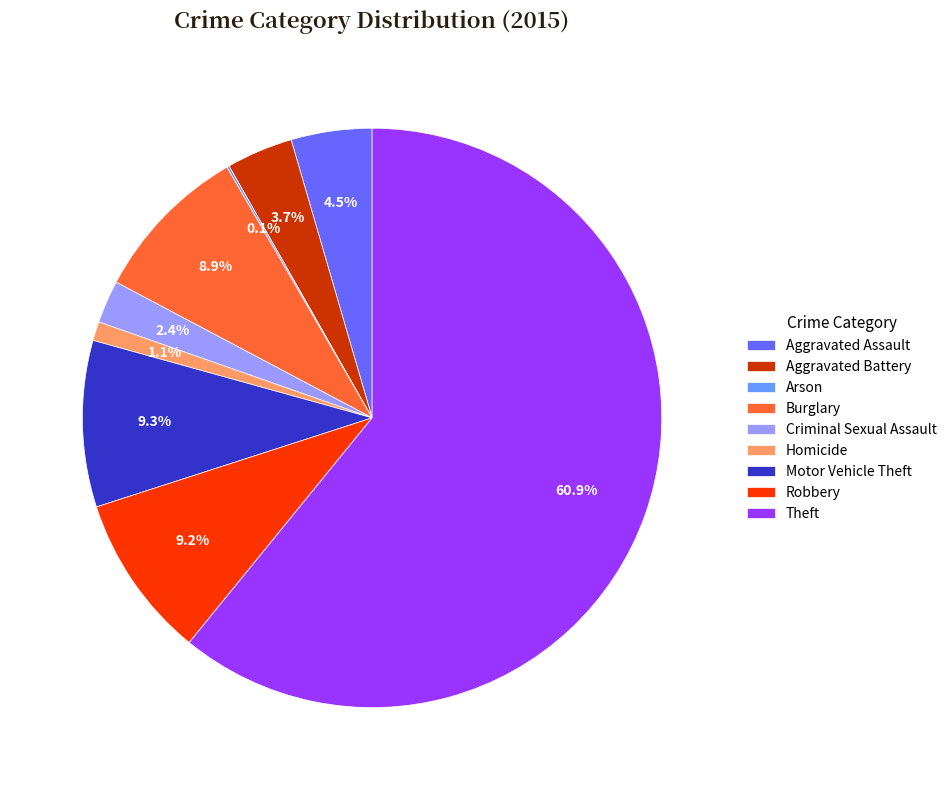

Approximately how many times larger is the value at Robbery compared to Burglary?

1.0